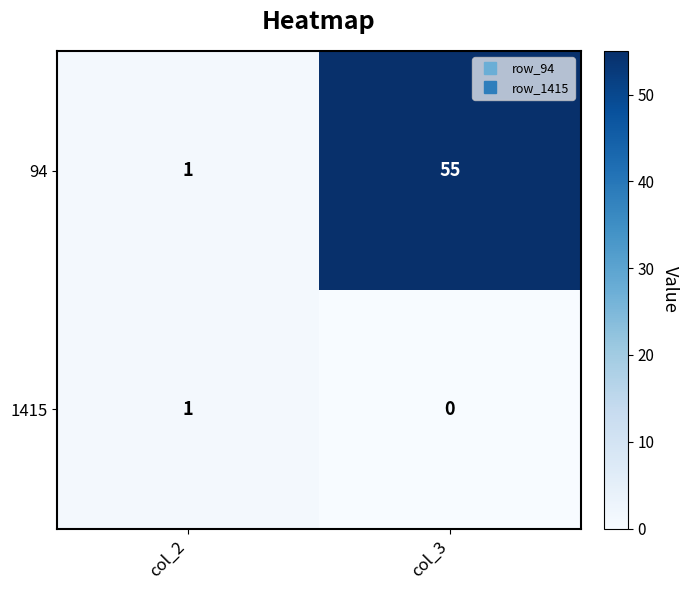

Rank the series at col_3 from highest to lowest value.

94, 1415